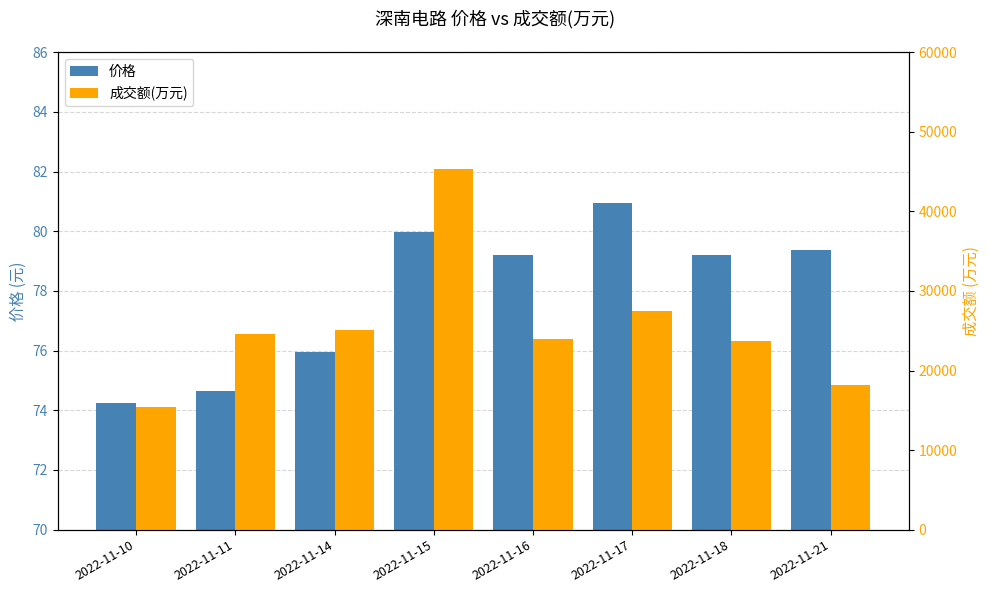

At how many categories does at least one series exceed 6025?

8